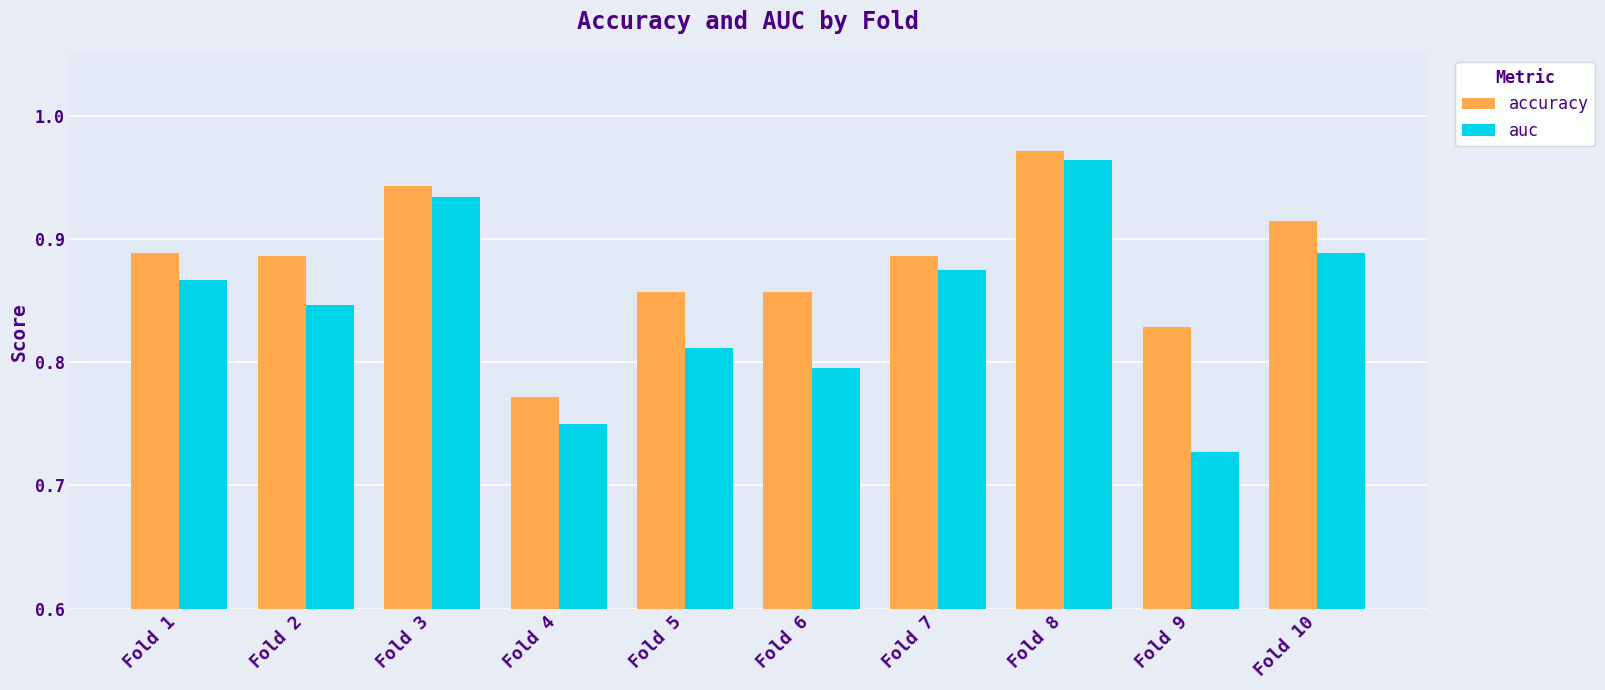

Does the chart contain stacked bars?

No